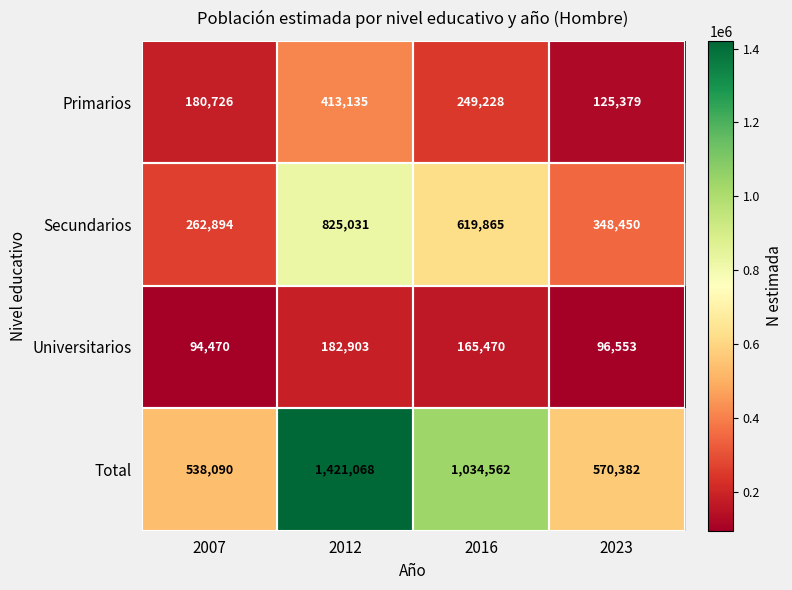

What is the minimum value shown in the chart?

94470